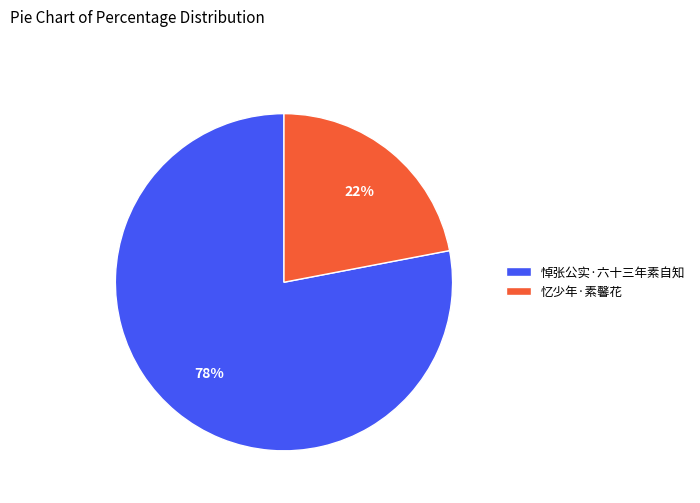

Between 忆少年·素馨花 and 悼张公实·六十三年素自知, which is larger?

悼张公实·六十三年素自知